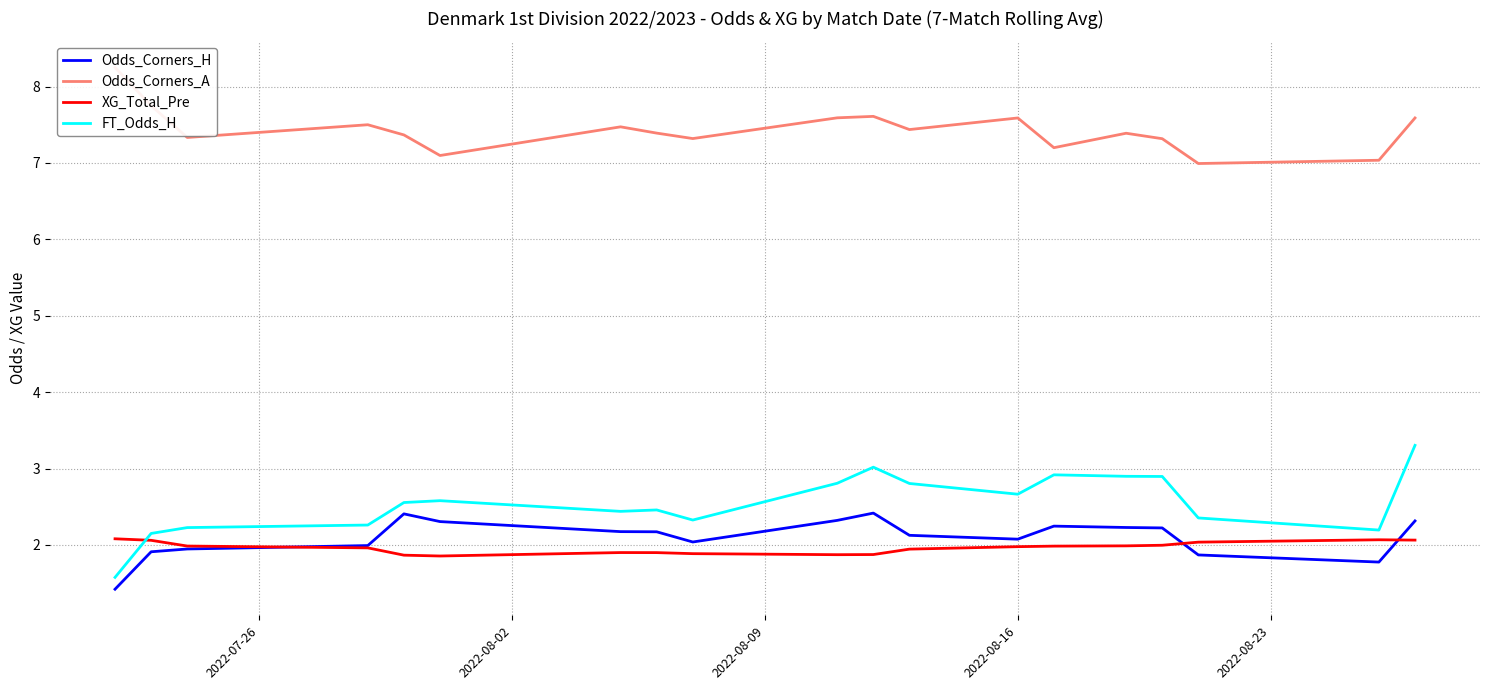

True or false: XG_Total_Pre and Odds_Corners_A intersect in this chart.

False